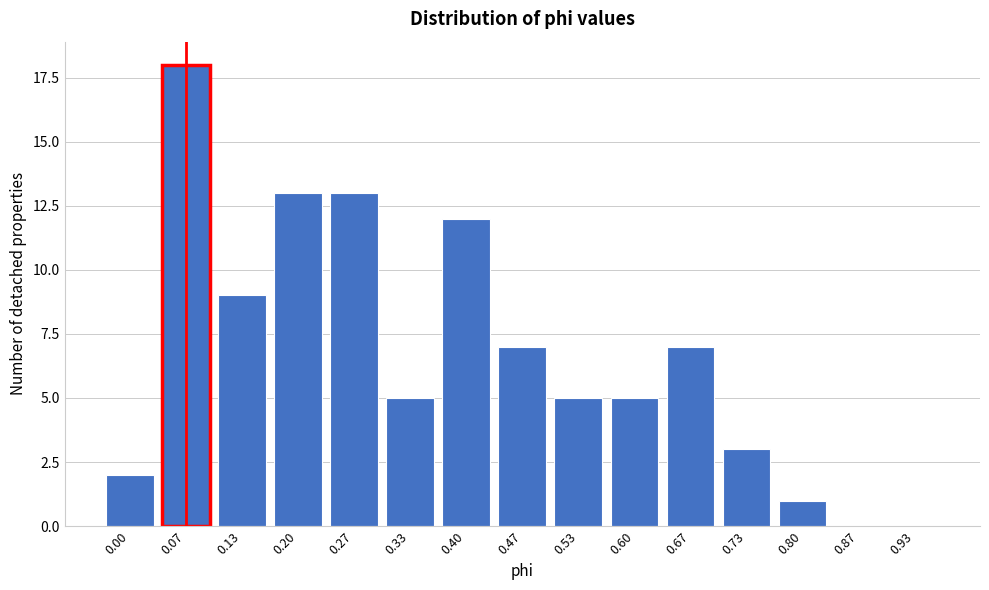

Reading left to right, what are all the values shown in this chart?

0.00=2	0.07=18	0.13=9	0.20=13	0.27=13	0.33=5	0.40=12	0.47=7	0.53=5	0.60=5	0.67=7	0.73=3	0.80=1	0.87=0	0.93=0